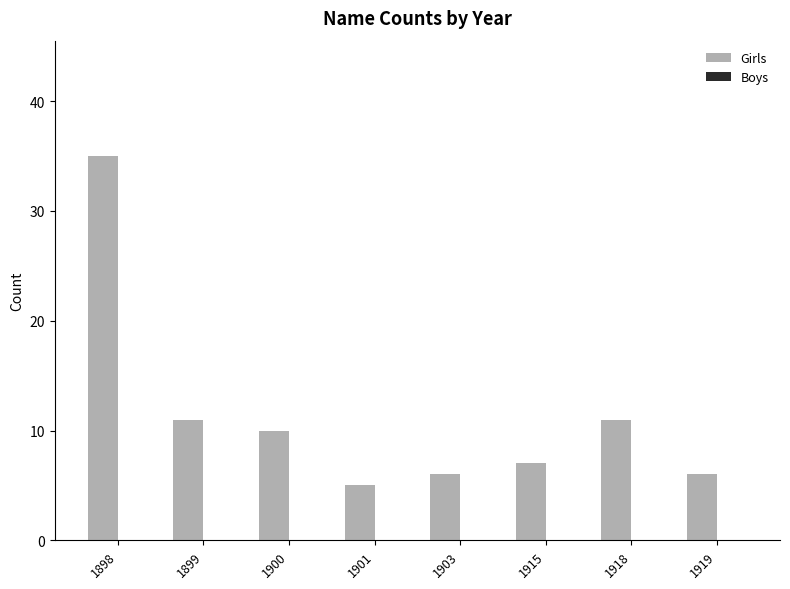

Between 1901 and 1919, which is larger?

1919